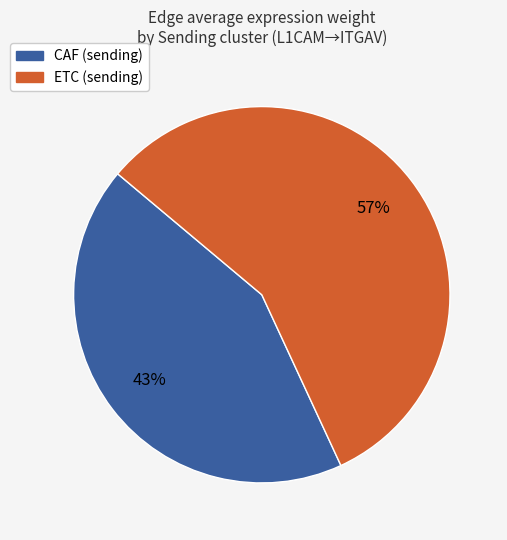

Rank the categories by value from lowest to highest.

CAF (sending), ETC (sending)